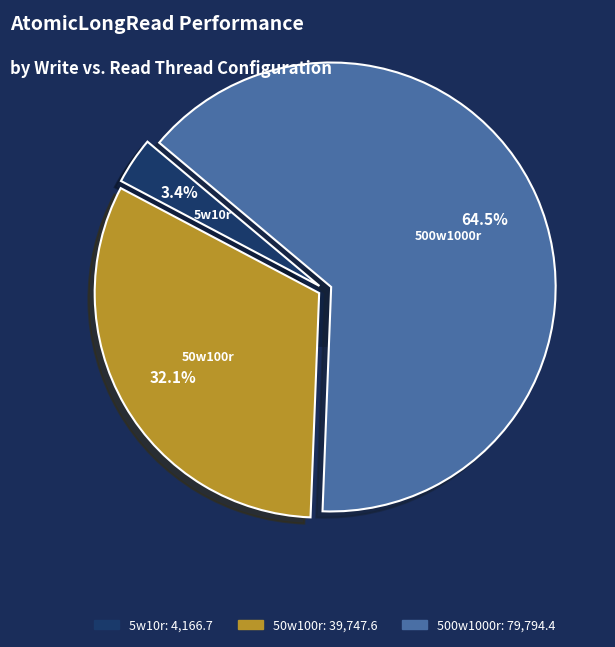

Combined, what portion of the pie is 500w1000r and 50w100r?

96.6%